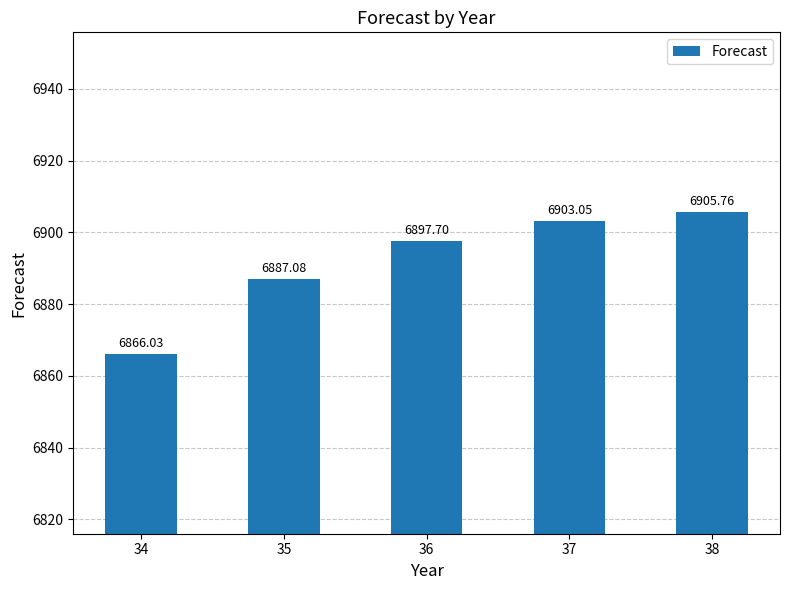

Which category has the lowest value across all series?

34